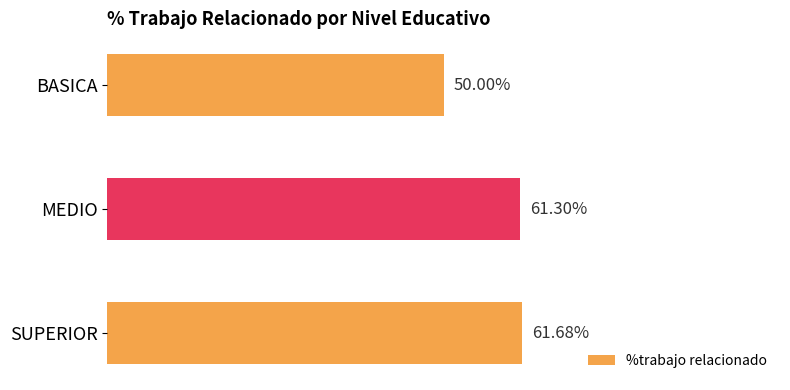

Which has a higher value, MEDIO or BASICA?

MEDIO